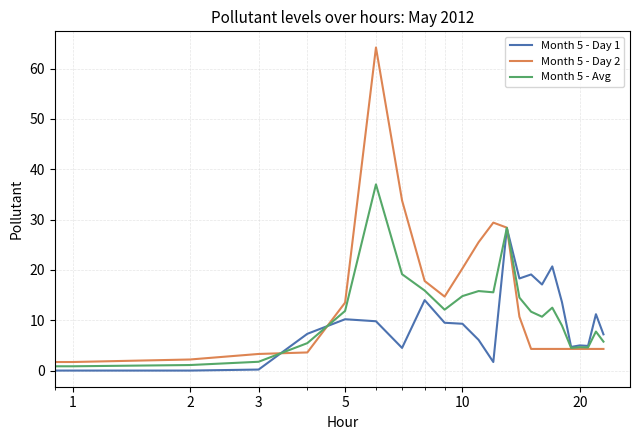

What is the greatest value displayed?

64.2